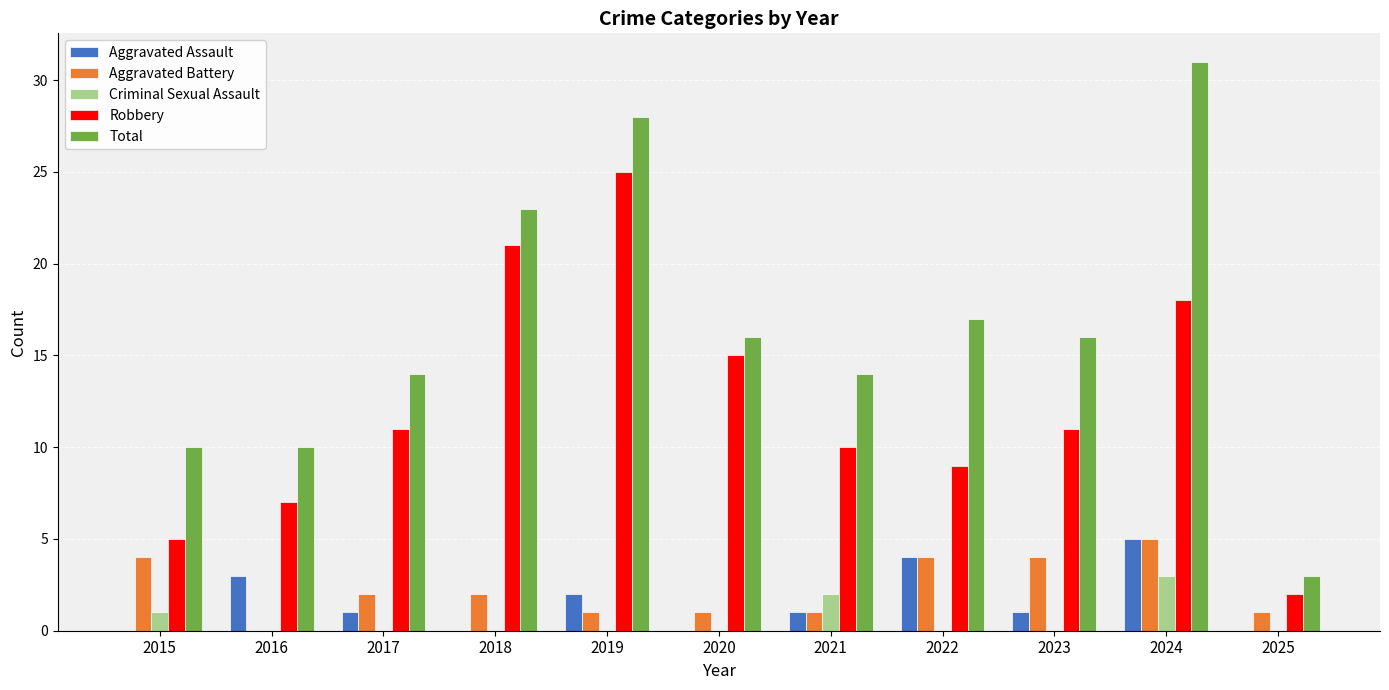

What are all the series names shown in the legend?

Aggravated Assault, Aggravated Battery, Criminal Sexual Assault, Robbery, Total